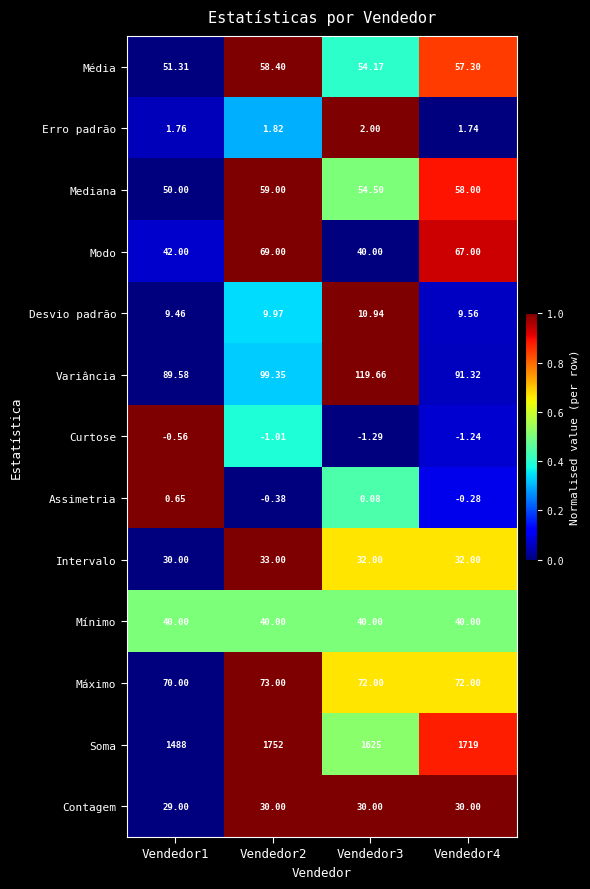

Which series changed the most between Vendedor2 and Vendedor3?

Soma